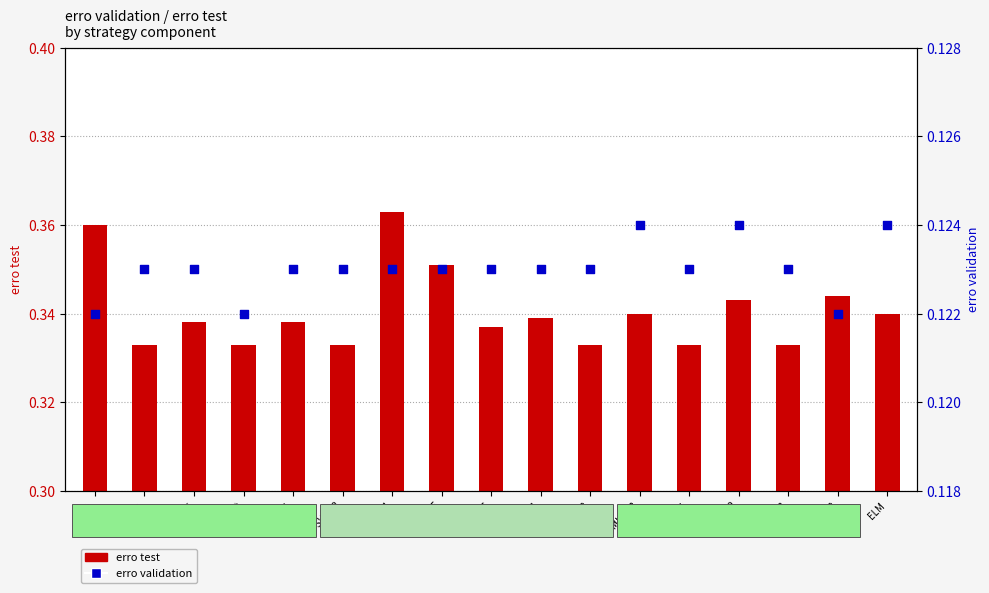

At which category is the sum across all series the highest?

SVR A4